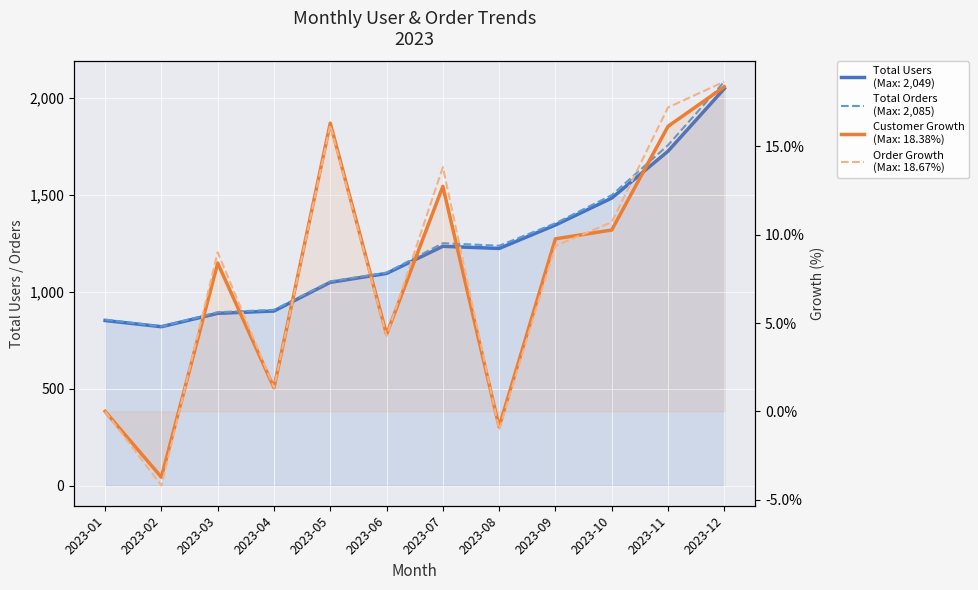

What is the approximate value of order_growth at 2023-09?

9.4